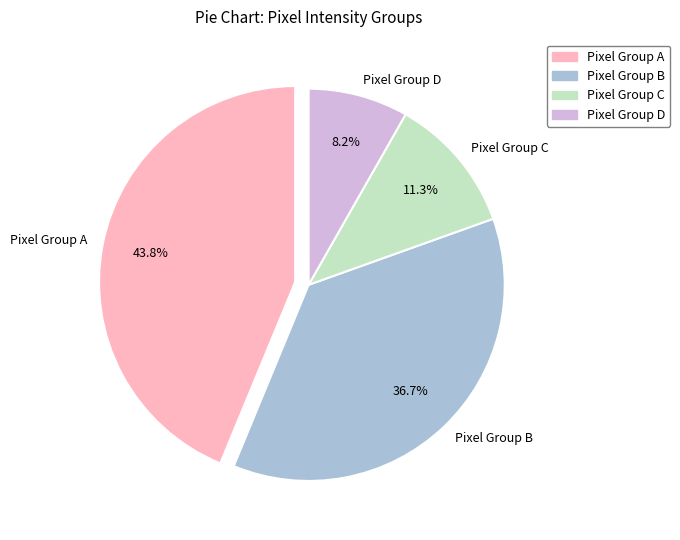

Does any single category account for the majority?

No